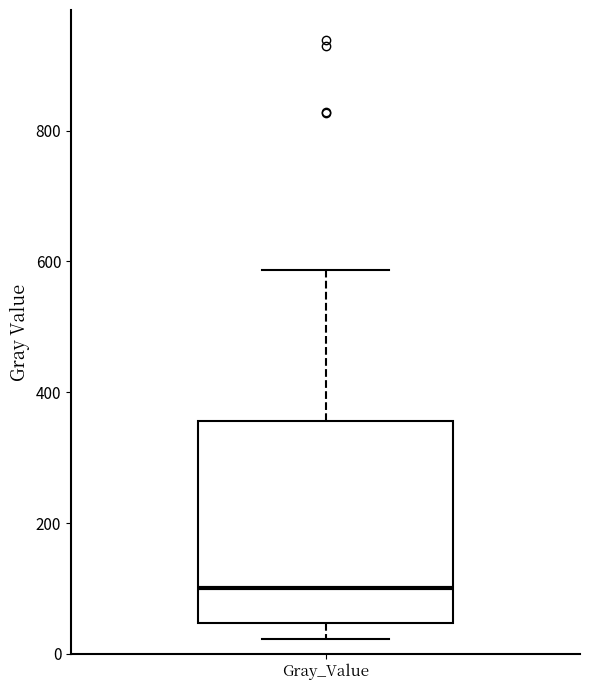

Read this box plot against the y-axis: the position of the median line, the range covered by the box, and the ends of both whiskers. The values are not printed on the chart, so give them approximately, as read against the axis.

median 100, box 40 to 360, whiskers 20 to 580